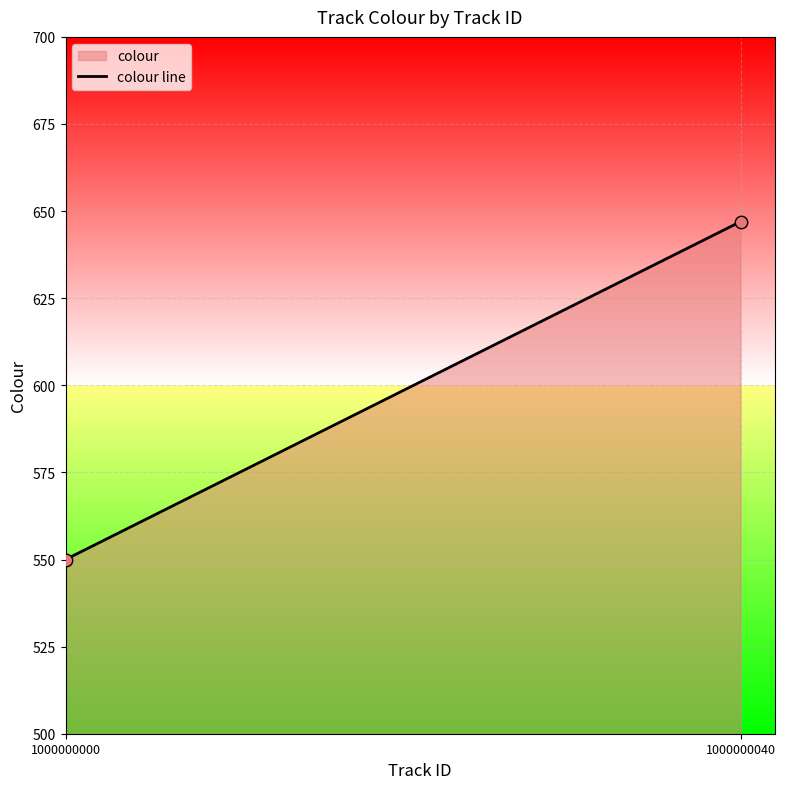

What is the range of X values (max minus min)?

40